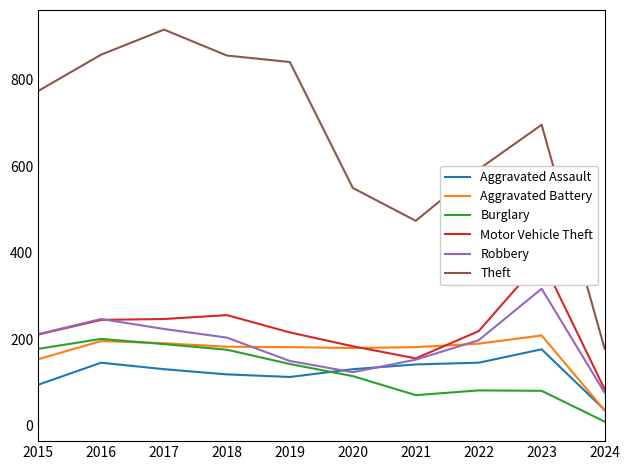

What is the sum of all Motor Vehicle Theft values?

2204